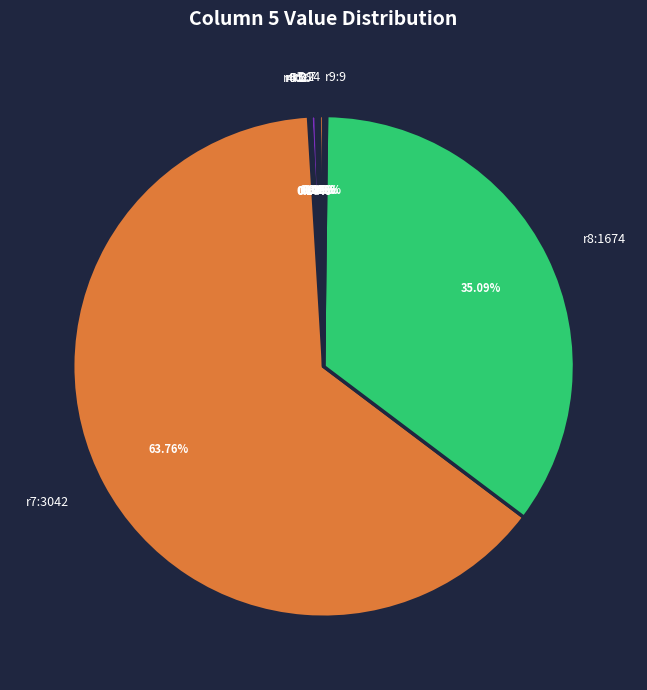

To the nearest percent, what is the difference between the largest and smallest slice percentages?

64%